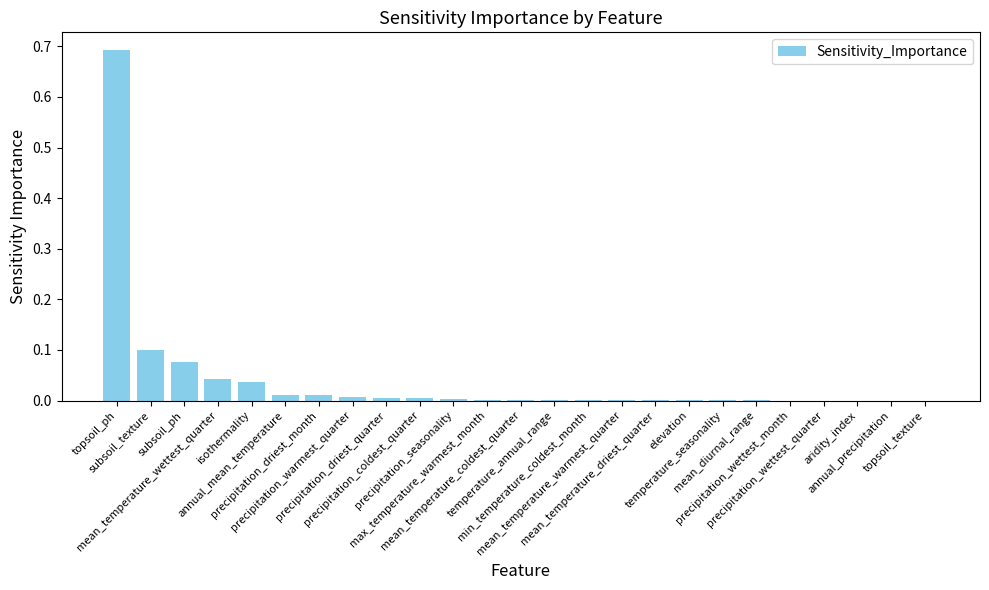

What is the greatest value displayed?

0.7